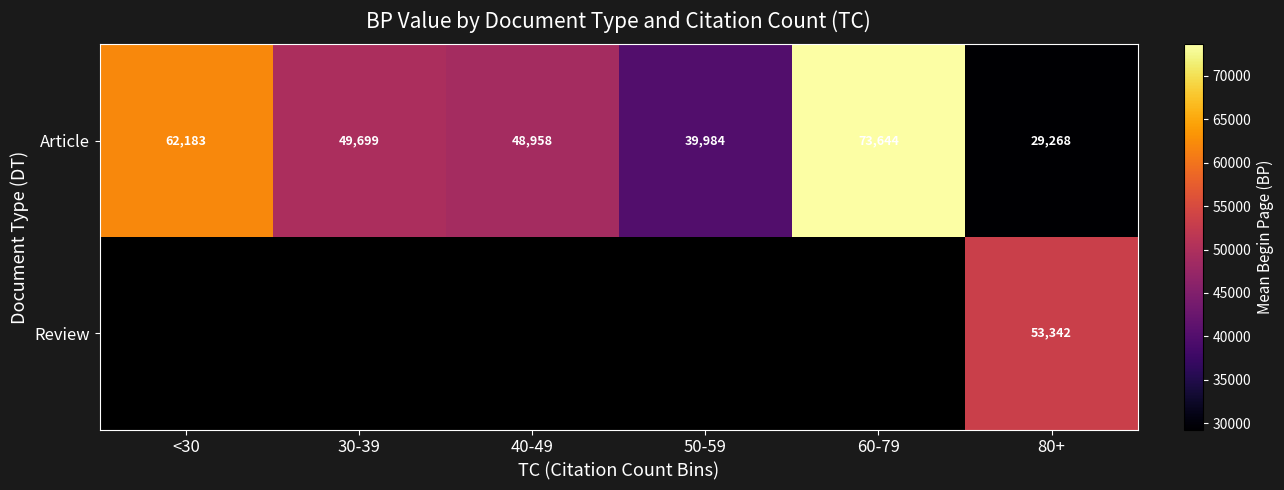

What value does the Article series have at 30-39?

49699